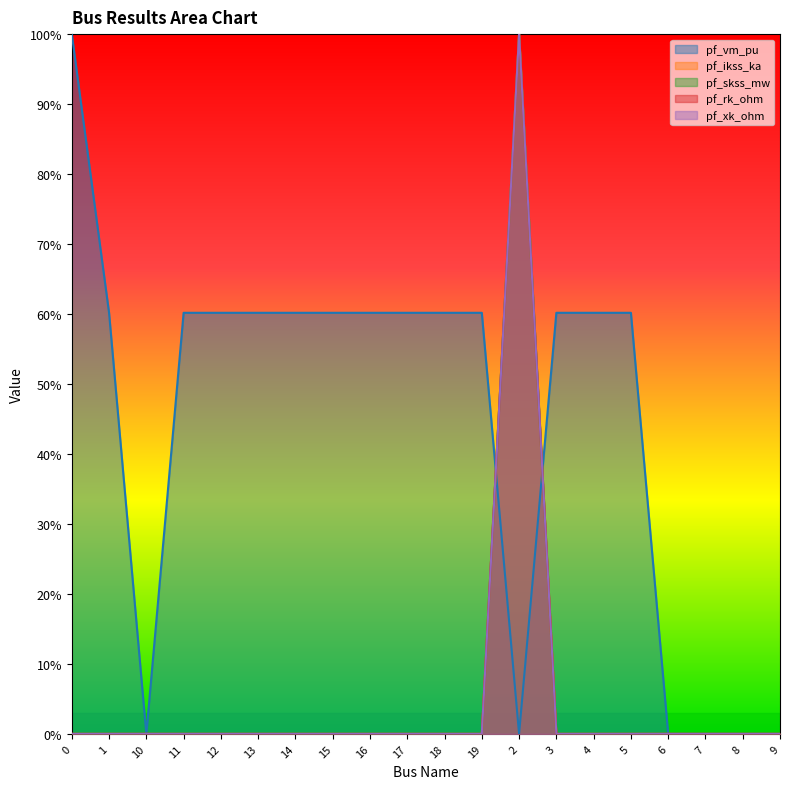

In pf_skss_mw, how many points are higher than both neighbors (excluding endpoints)?

1